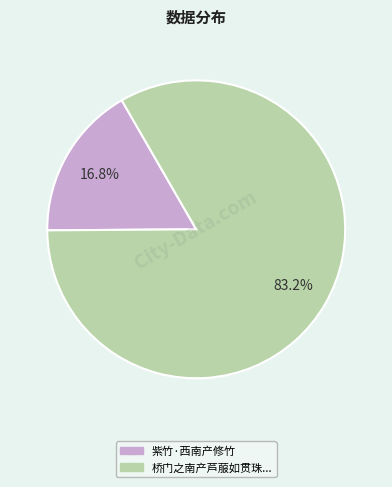

Is there any slice that represents more than half of the pie?

Yes